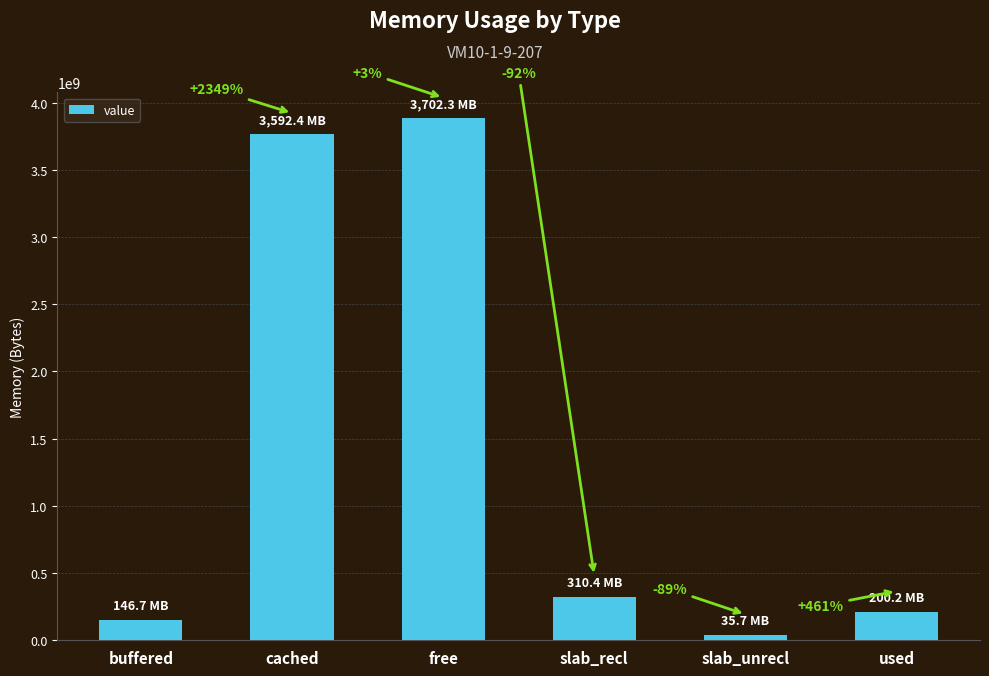

How many bars are there in total?

6